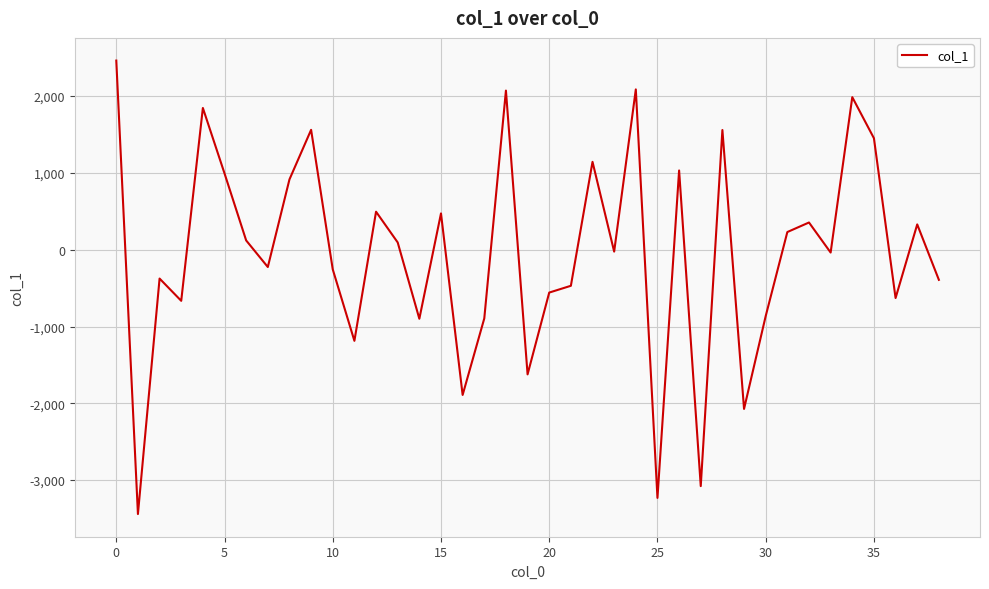

What is the greatest value displayed?

2462.2